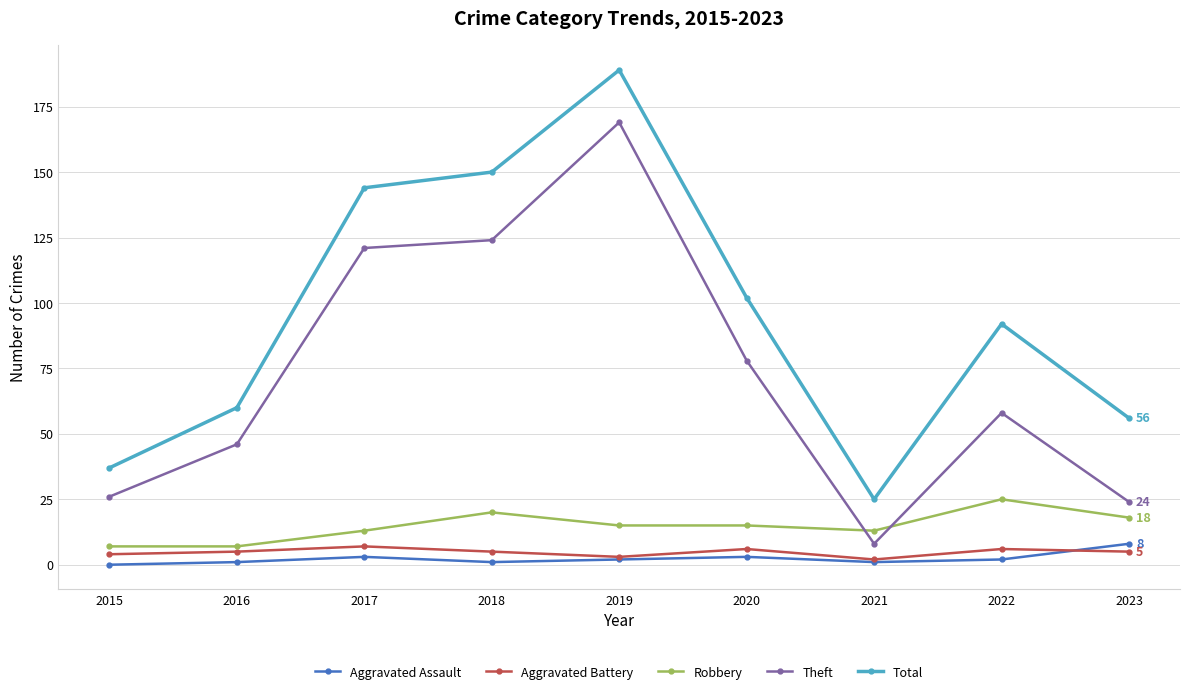

True or false: Aggravated Assault and Theft intersect in this chart.

False